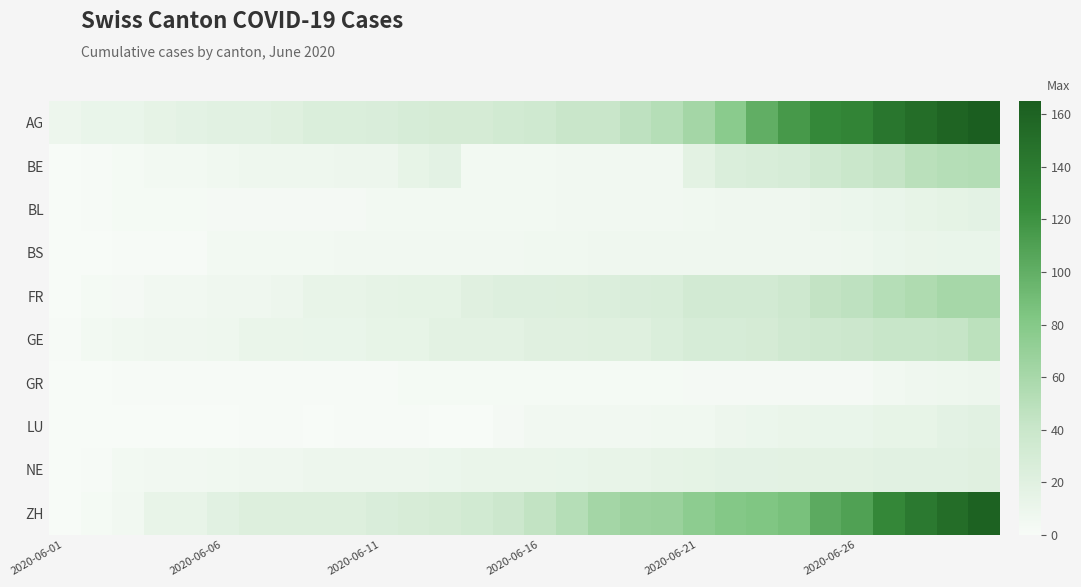

Which category has the highest value across all series?

29